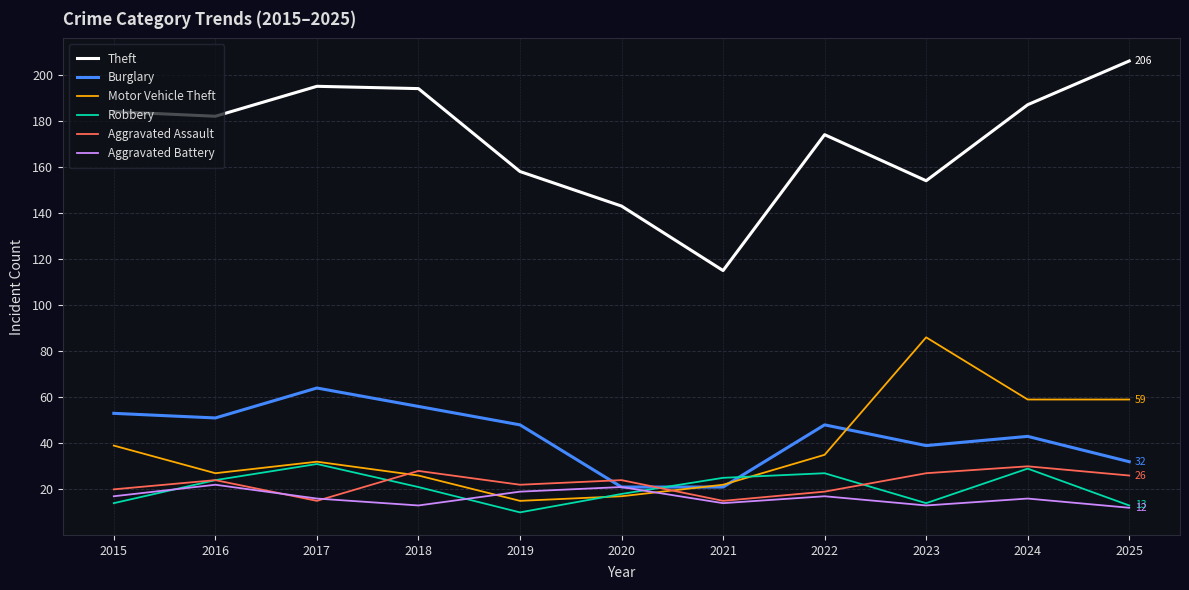

Which series has the largest range (max minus min)?

Theft